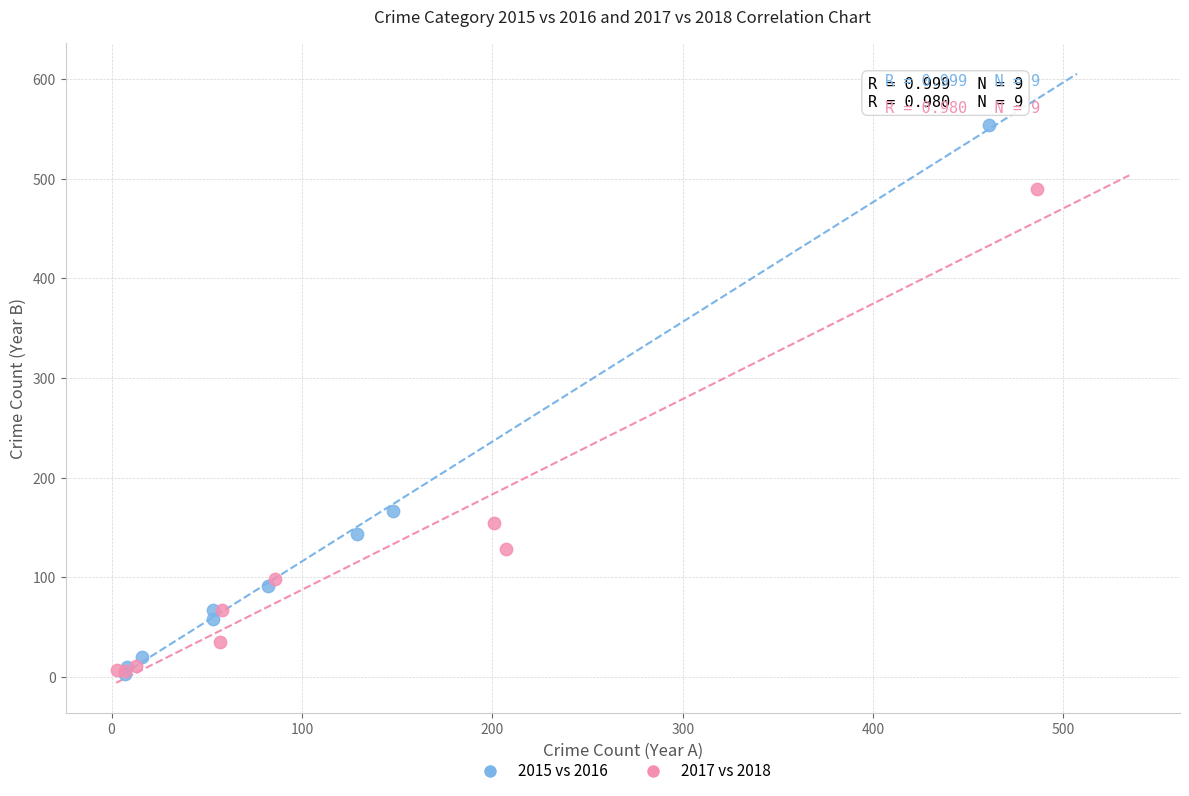

Which series has the widest spread of Y values?

2015 vs 2016